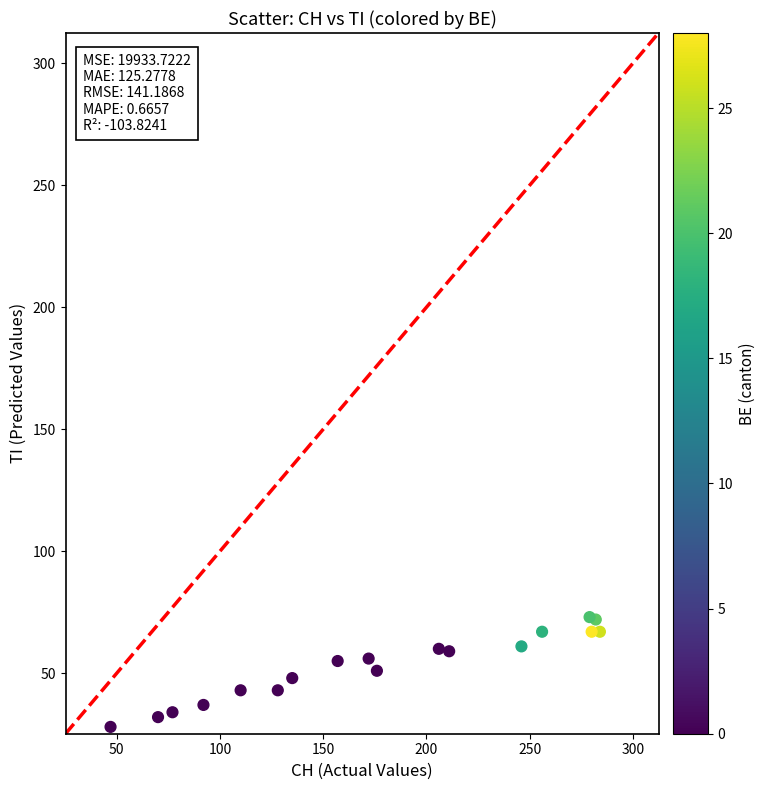

What is the range of Y values (max minus min)?

45